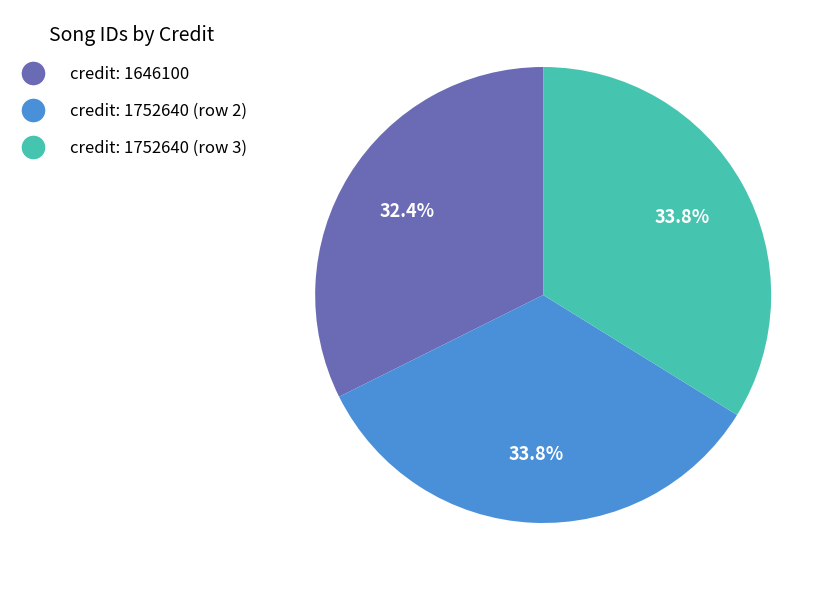

How many segments does this pie chart have?

3